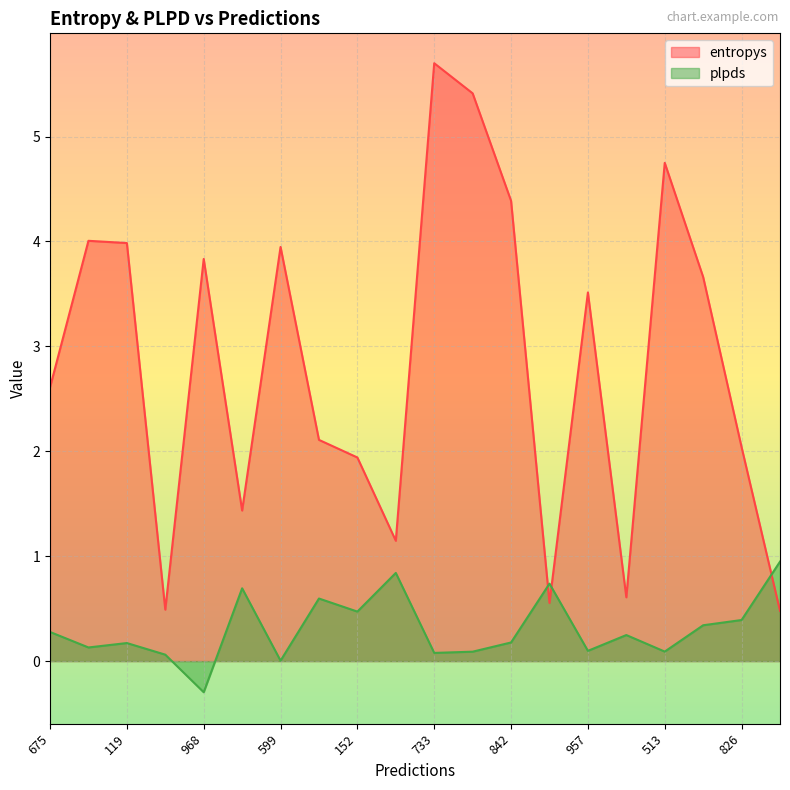

Which series ends up on top after the final intersection of entropys and plpds?

plpds